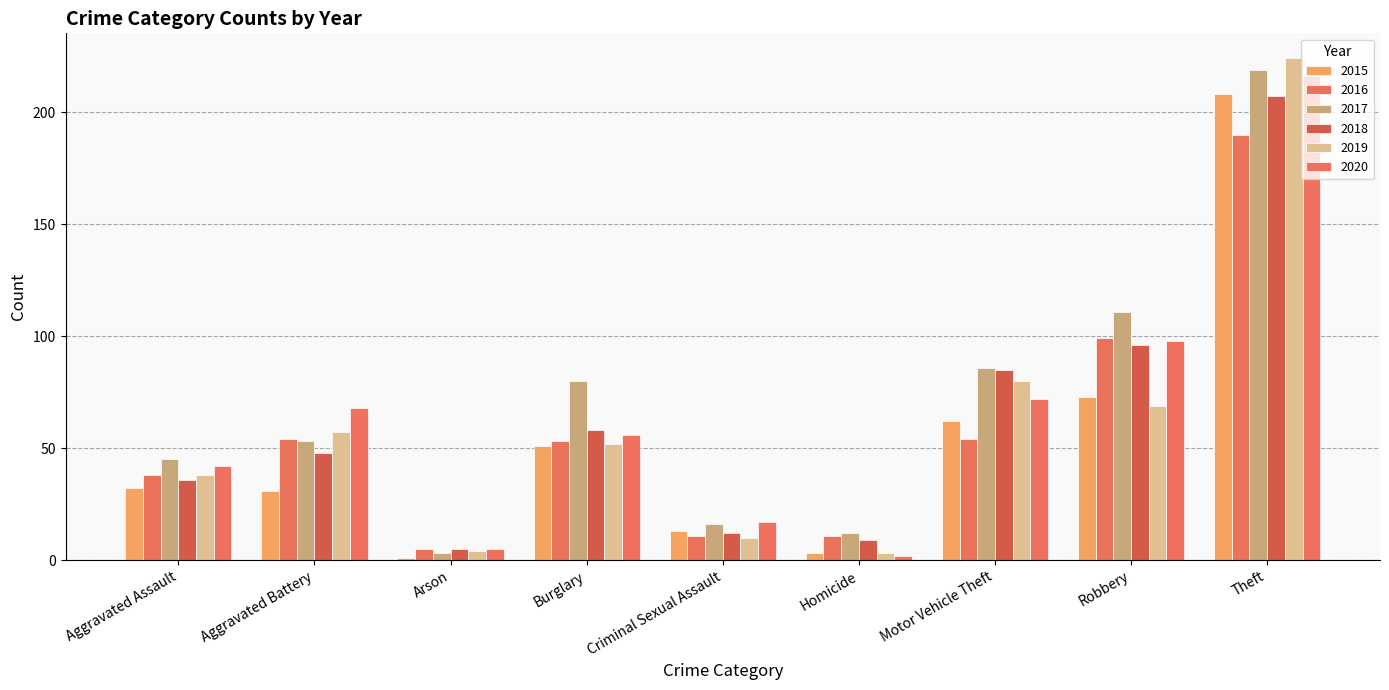

What is the difference between the maximum and second lowest values in the 2016 series?

179